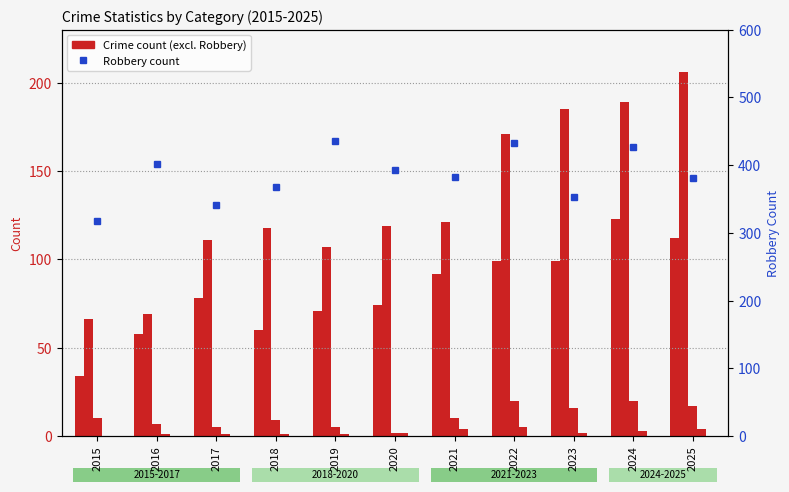

At which label does Aggravated Assault first exceed 78?

2021